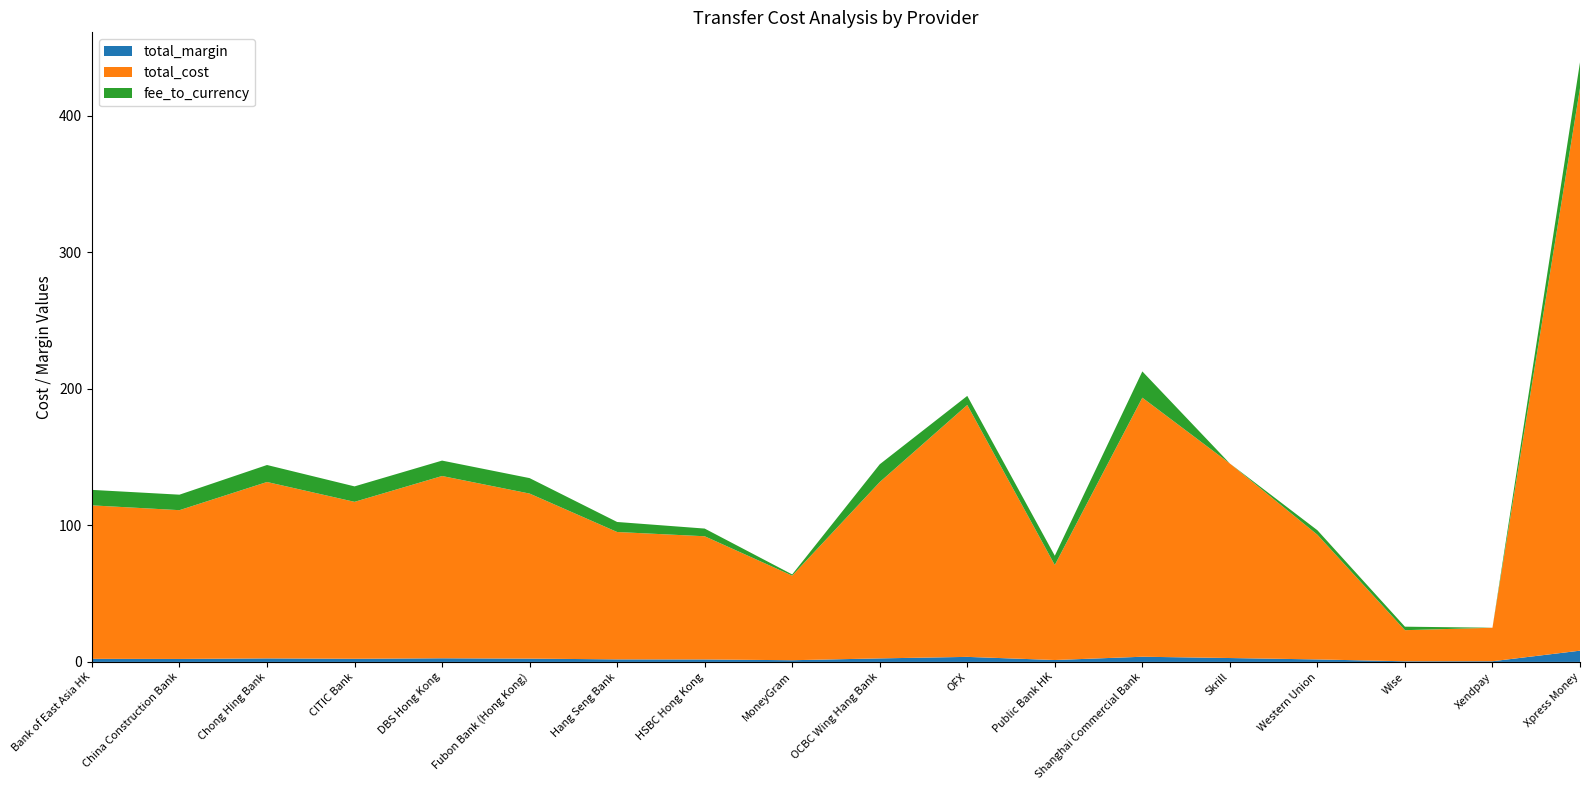

Reading left to right, list all the values displayed in this chart.

total_margin: 2.2	2.2	2.6	2.3	2.7	2.4	1.9	1.8	1.2	2.6	3.7	1.4	3.8	2.9	1.8	0.5	0.5	8.2
total_cost: 112.5	109.0	129.2	115.0	133.5	120.9	93.3	90.3	62.0	129.2	184.6	69.6	189.8	142.5	91.3	22.8	24.6	412.1
fee_to_currency: 11.3	11.3	12.5	11.3	11.3	11.3	7.3	5.6	0.9	13.0	6.7	6.8	19.3	0.0	3.3	2.6	0.0	18.9